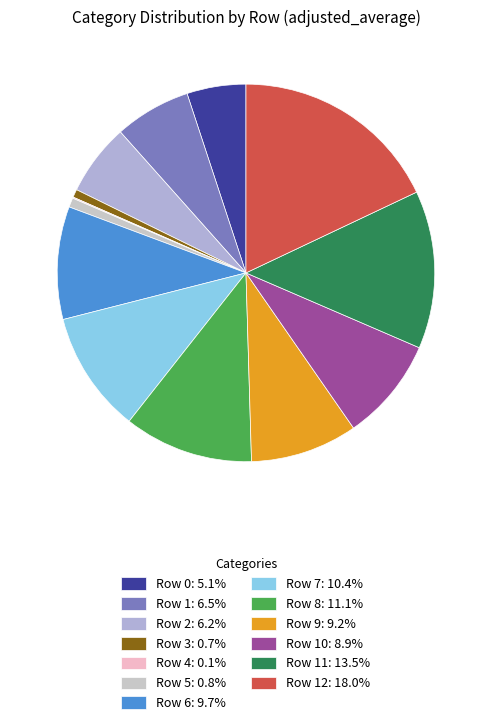

What is the smallest slice in the pie chart?

Row 4